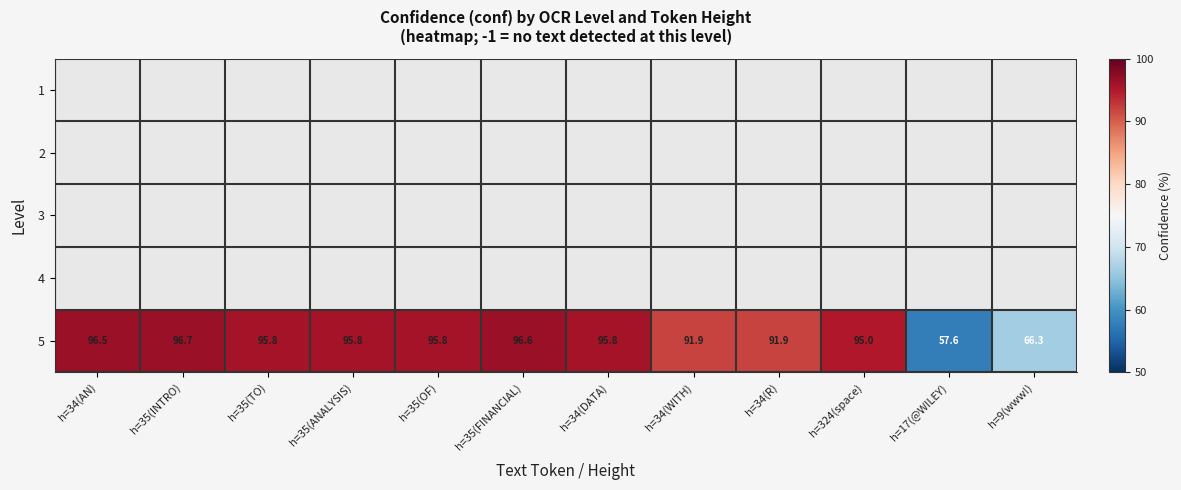

Which category has the highest value across all series?

h=35(INTRO)